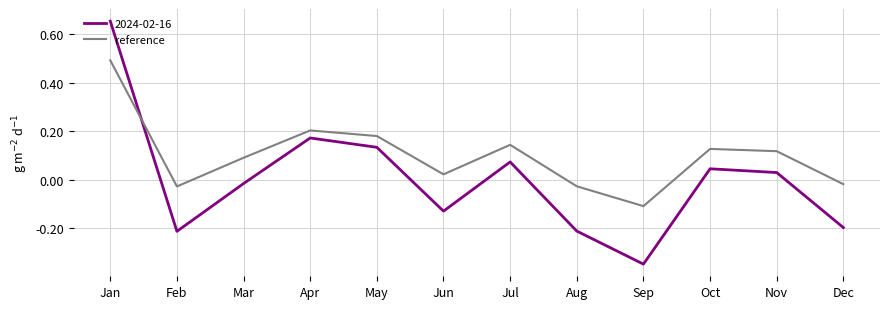

True or false: reference has a value of 0.1 at Mar.

True